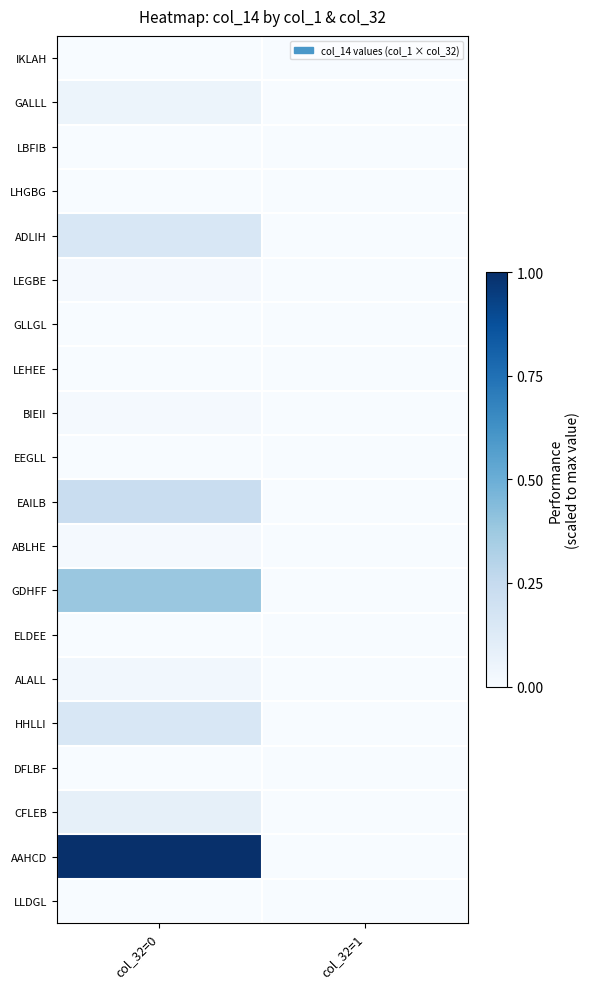

At how many categories does at least one series exceed 0?

1